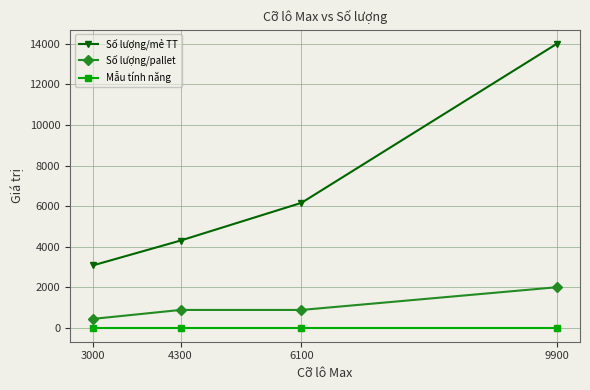

Does the chart display data point markers on the line(s)?

Yes